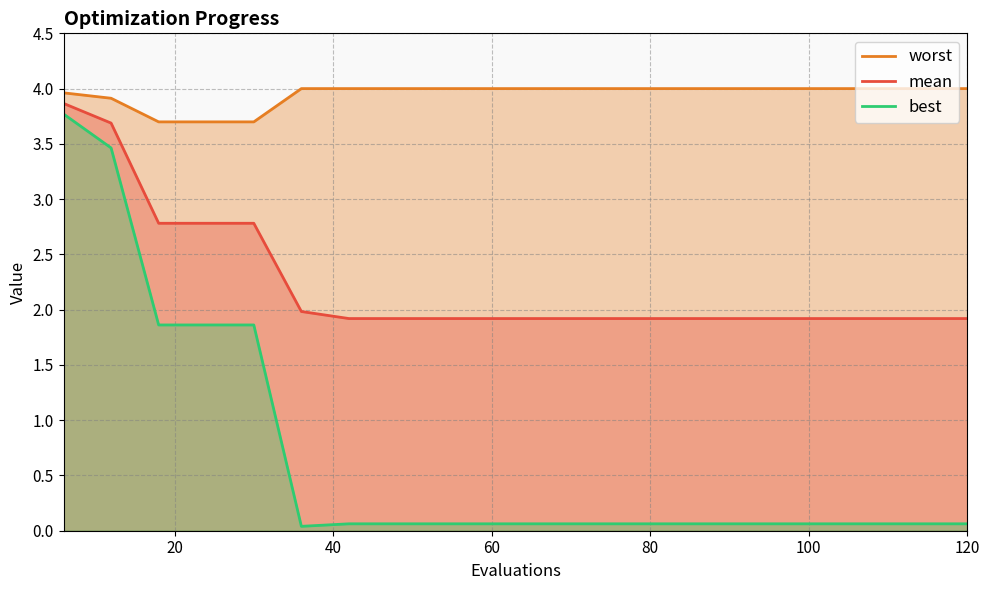

Rank the series by their maximum value, from lowest to highest.

best, mean, worst